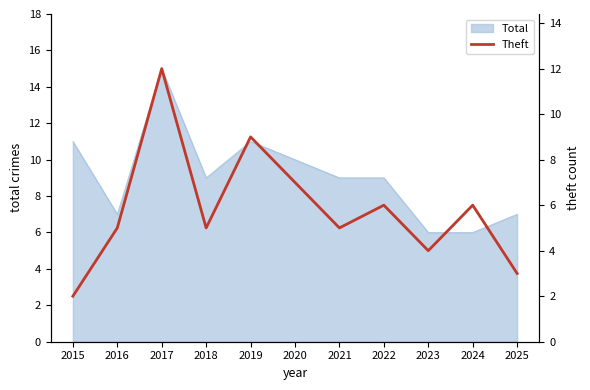

Between 2020 and 2016, which is larger?

2020